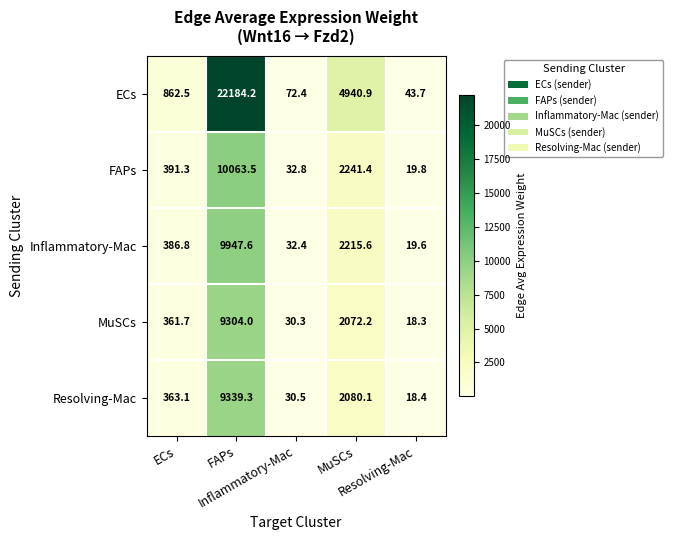

What is the minimum value shown in the chart?

18.3